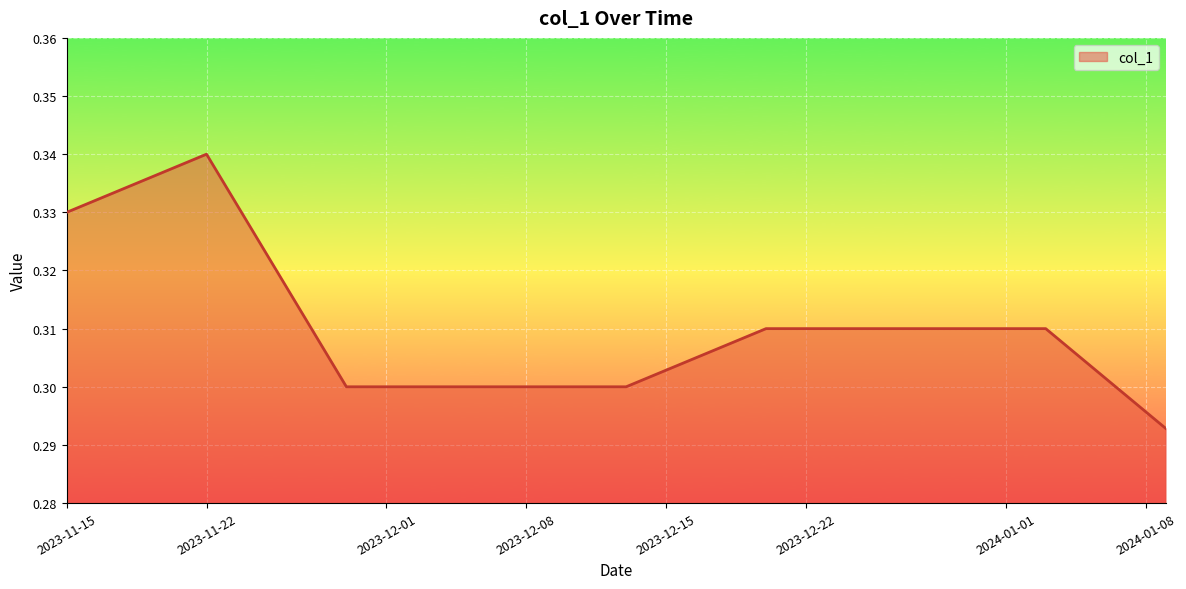

Does the chart have visible grid lines?

Yes